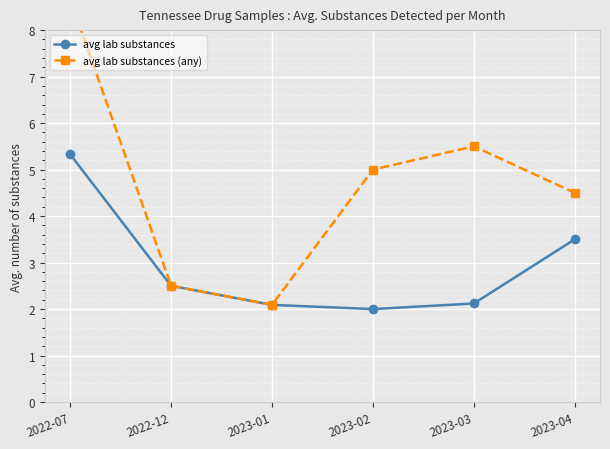

At 2023-02, list the series in order from largest to smallest.

avg lab substances (any), avg lab substances